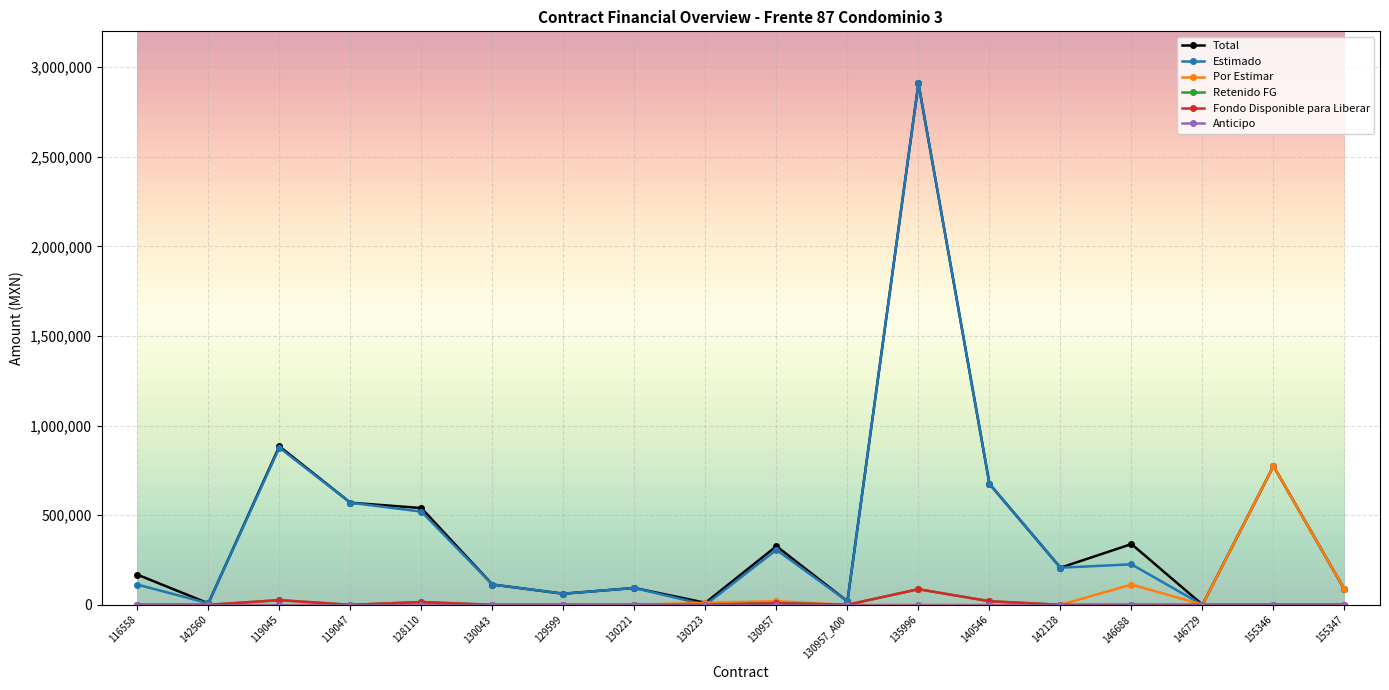

At how many categories does at least one series exceed 1078555?

1